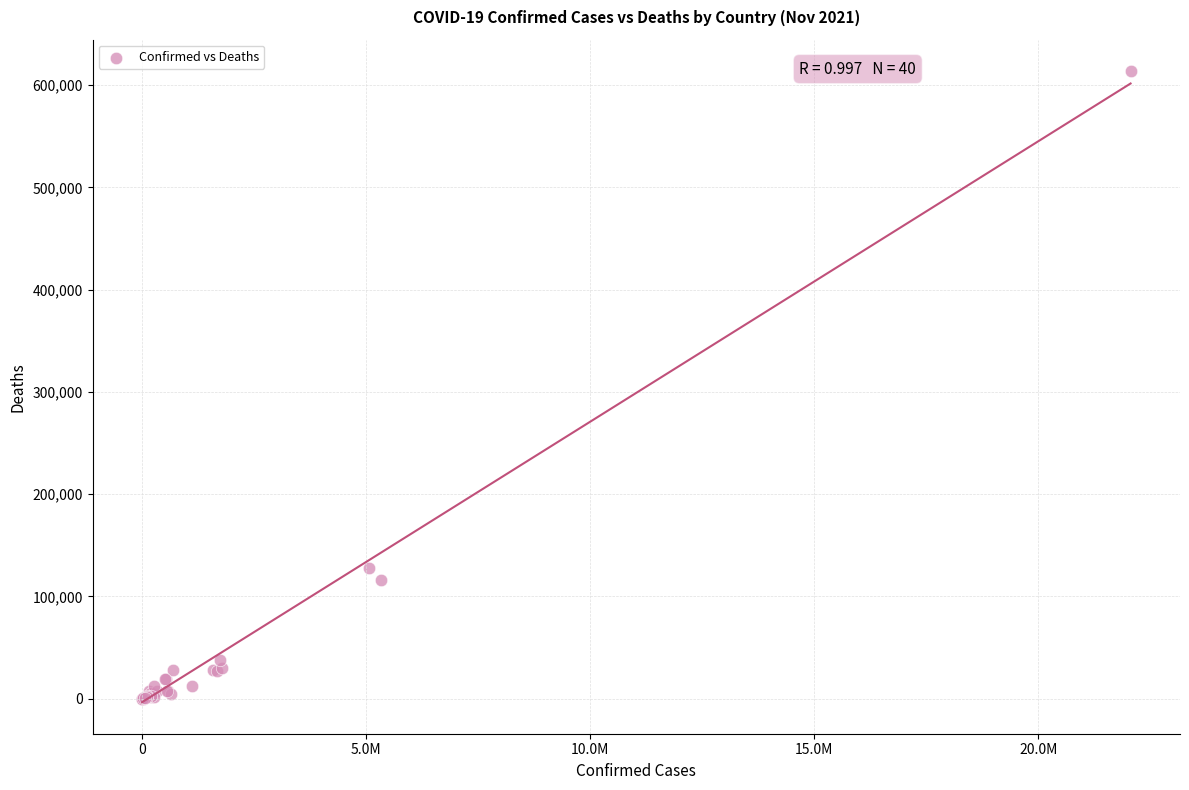

What Y value in the scatter plot is closest to 306822?

128290